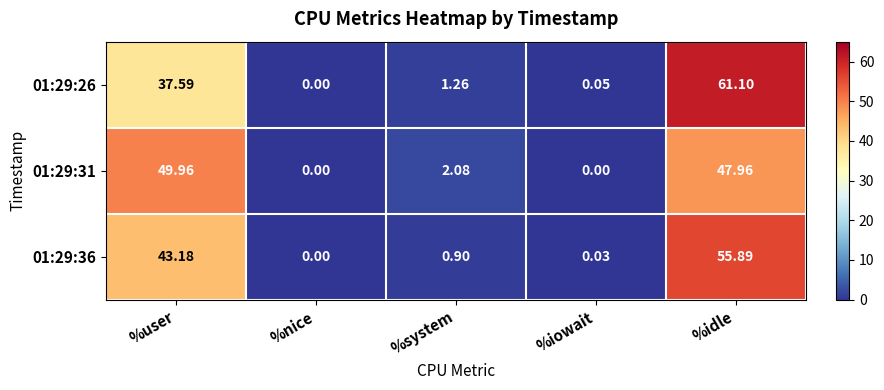

List the labels in order of 01:29:36 value, smallest first.

%nice, %iowait, %system, %user, %idle